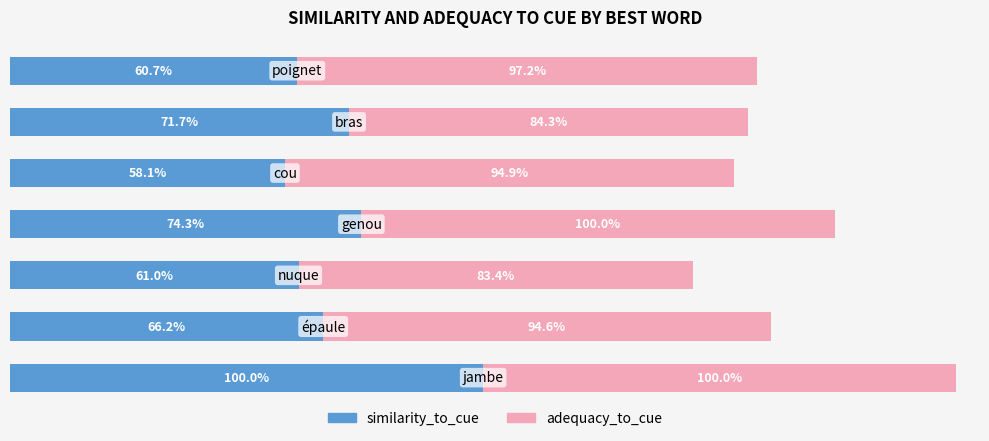

What are all the series names shown in the legend?

similarity_to_cue, adequacy_to_cue